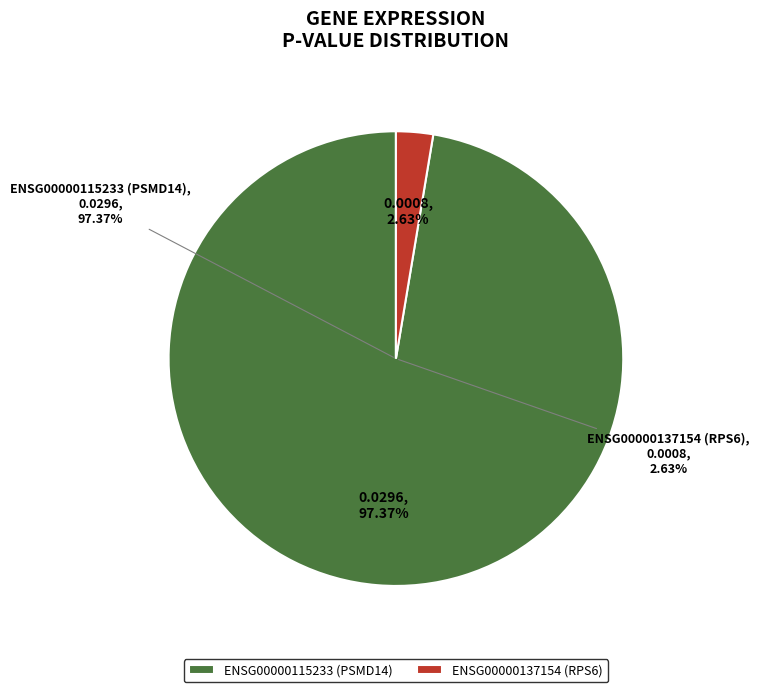

Is there any slice that represents more than half of the pie?

Yes